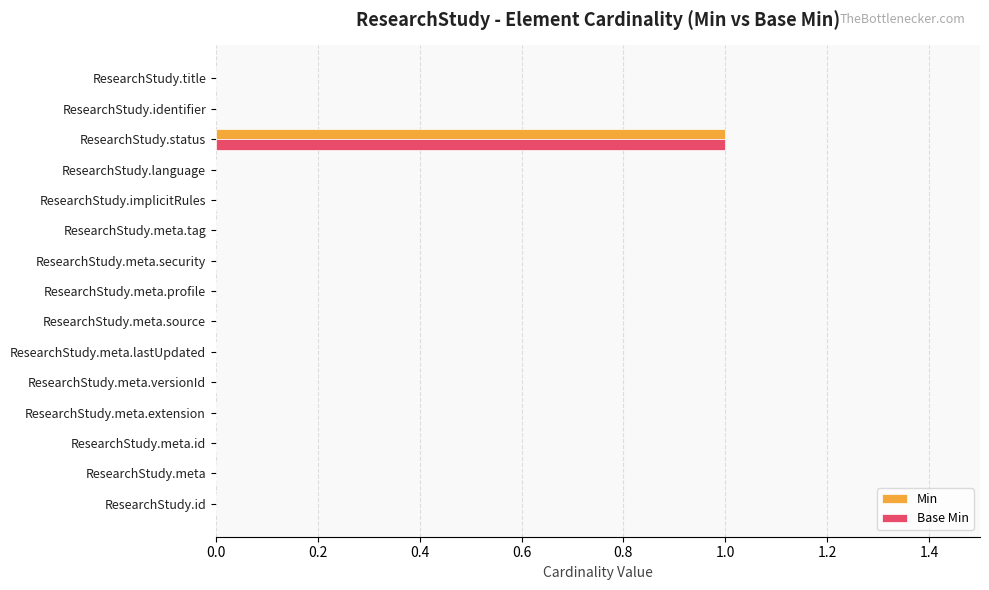

The Min series shows 1 at ResearchStudy.meta.versionId. True or false?

False